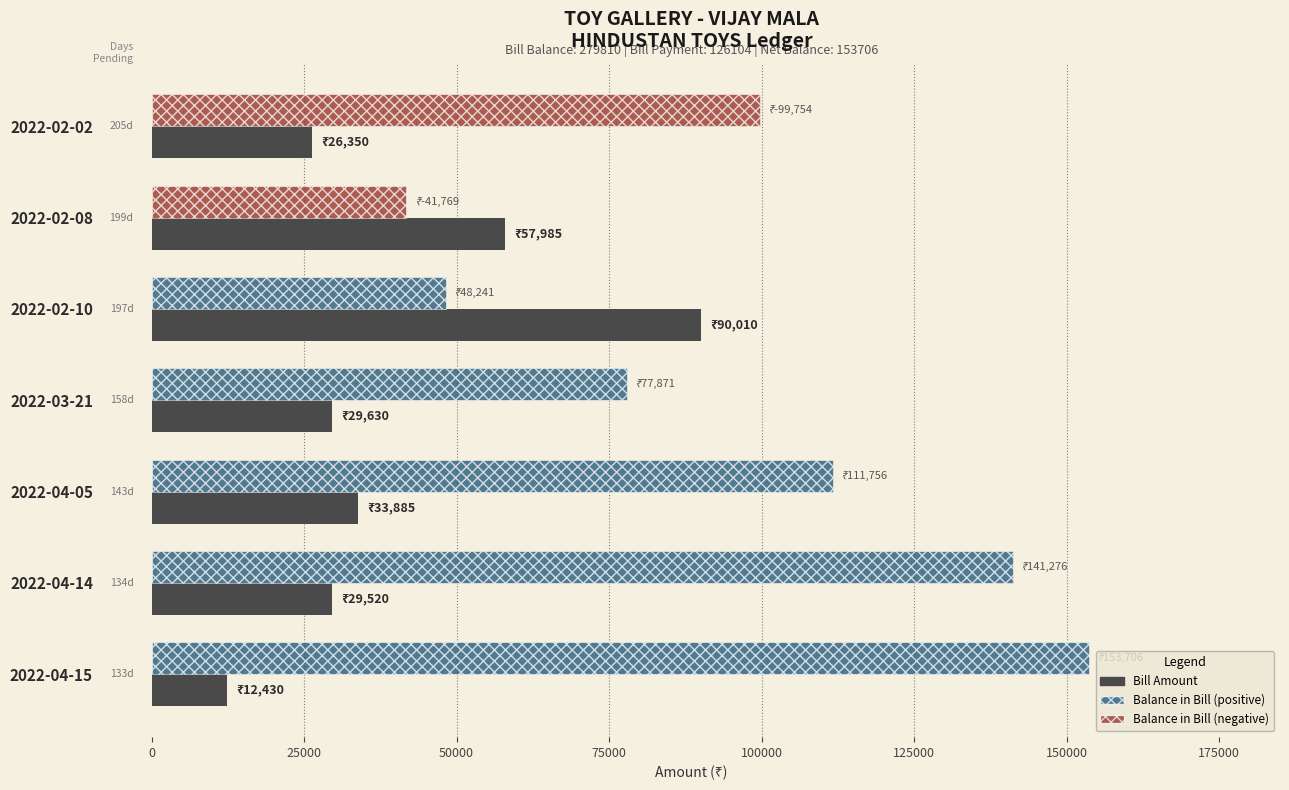

What is the spread (max minus min) of values at 2022-03-21?

48241